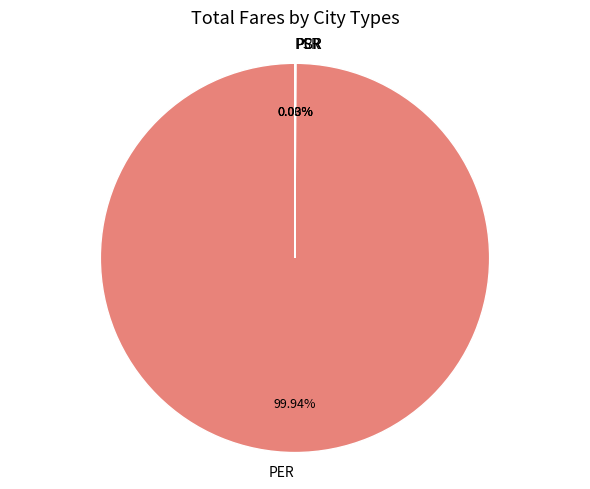

Is PER the majority of the pie?

Yes